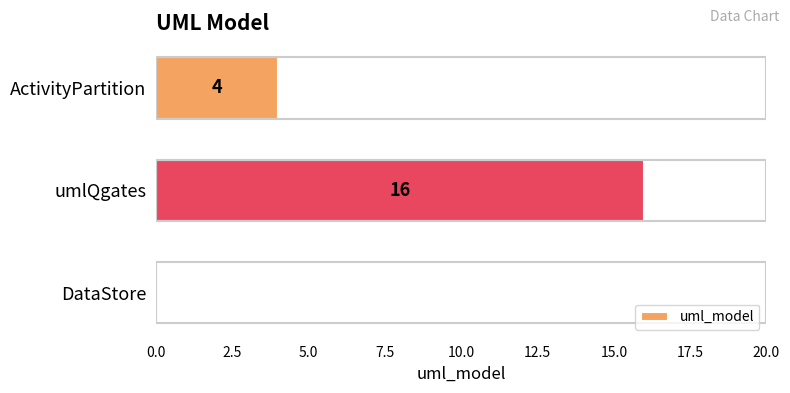

The chart shows a value of 1 at ActivityPartition. True or false?

False